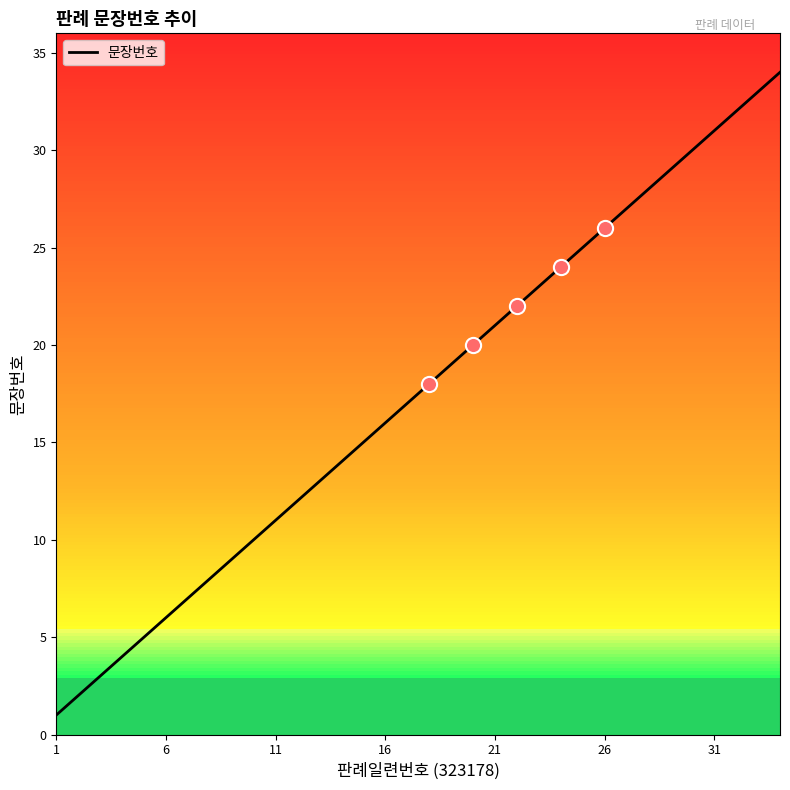

What is the maximum value shown in the chart?

34